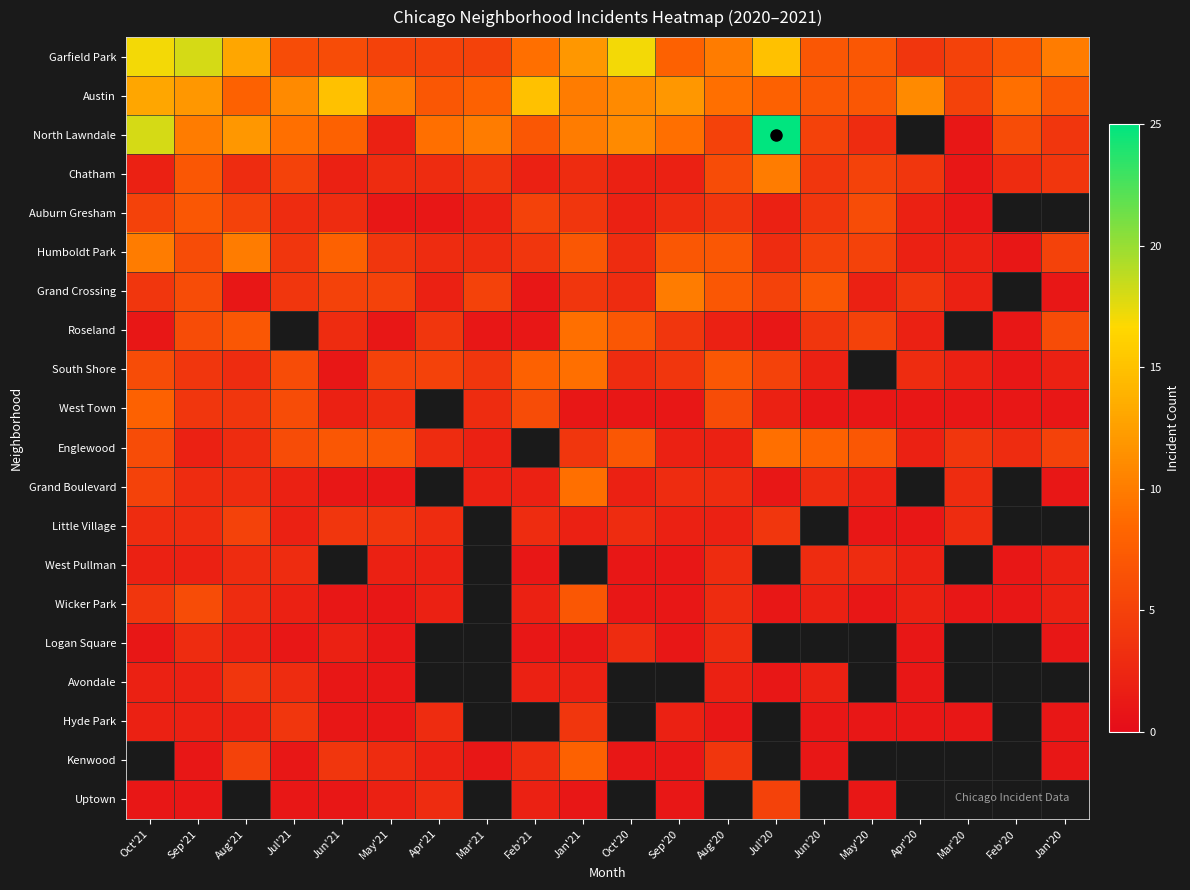

Which category has the lowest value across all series?

Mar'20